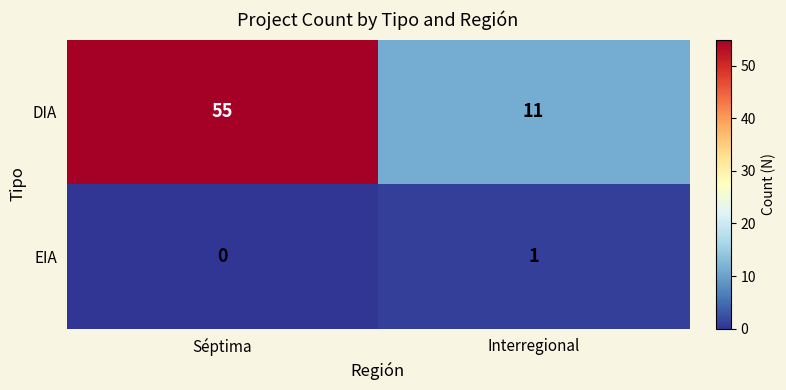

The value of DIA at Séptima is 31. True or false?

False